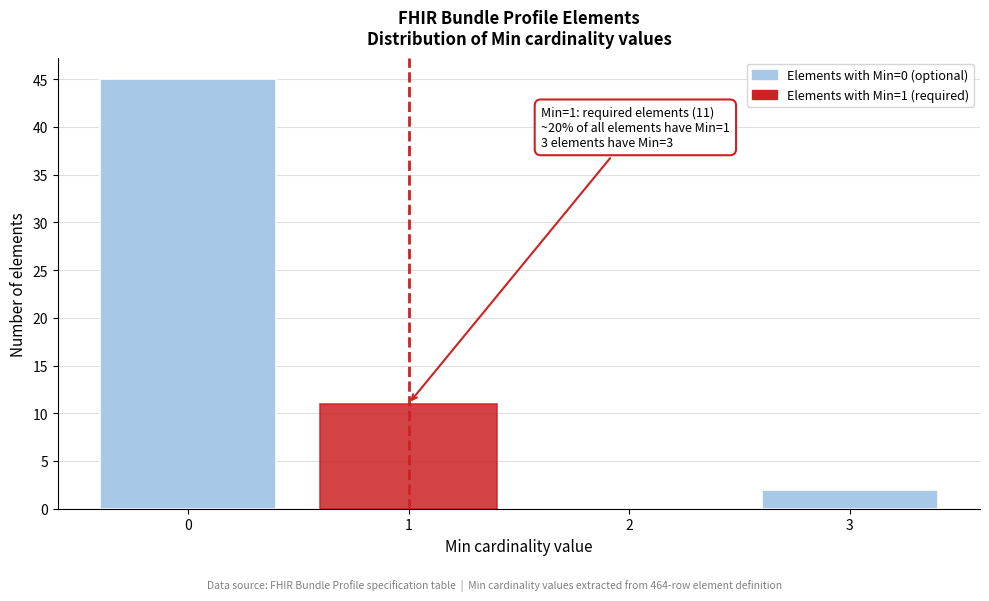

Reading right to left, what are all the values shown in this chart?

3=2	2=0	1=11	0=45